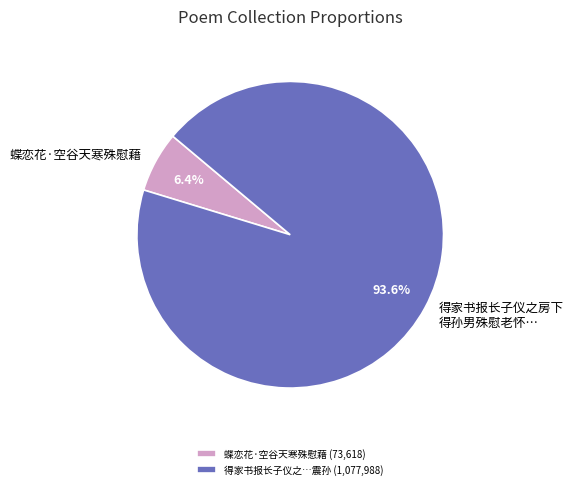

Approximately how many times larger is the value at 得家书报长子仪之房下 得孙男殊慰老怀… compared to 蝶恋花·空谷天寒殊慰藉?

14.6